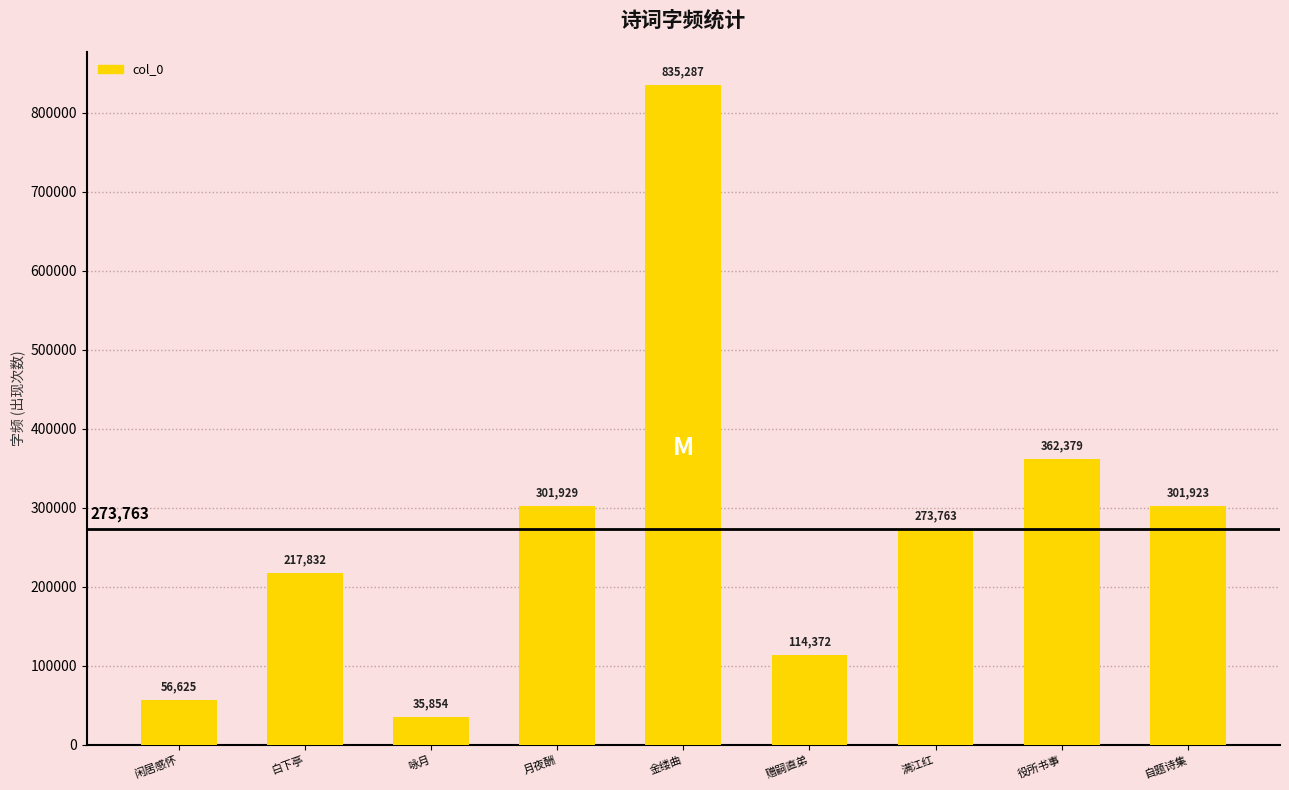

The chart shows a value of 273763 at 满江红. True or false?

True